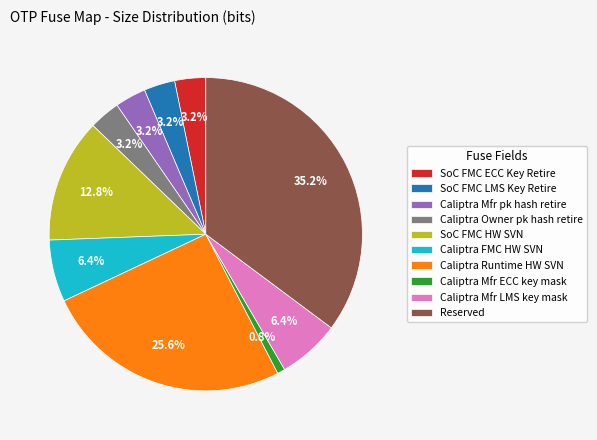

Is there a majority slice in this chart?

No